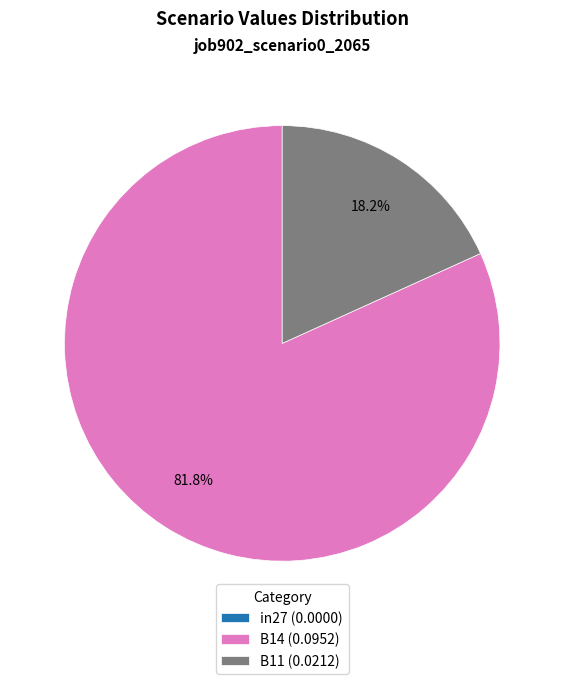

Combined, what portion of the pie is B11 (0.0212) and B14 (0.0952)?

100.0%